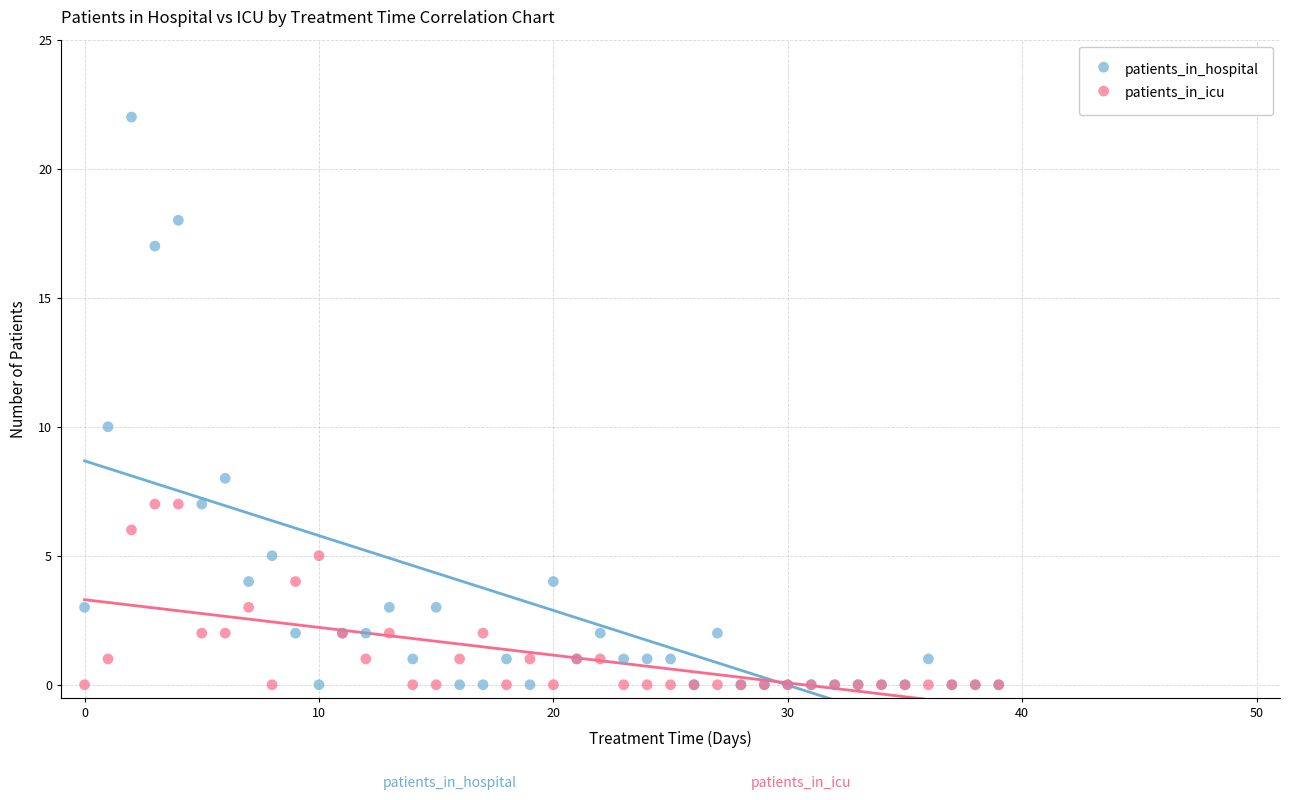

Which series has the widest spread of Y values?

patients_in_hospital